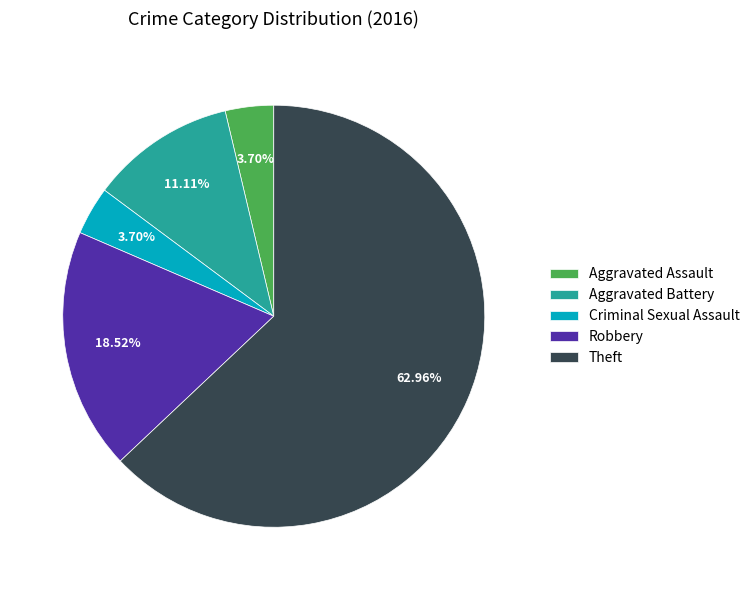

Approximately how many times larger is the value at Theft compared to Aggravated Battery?

5.7